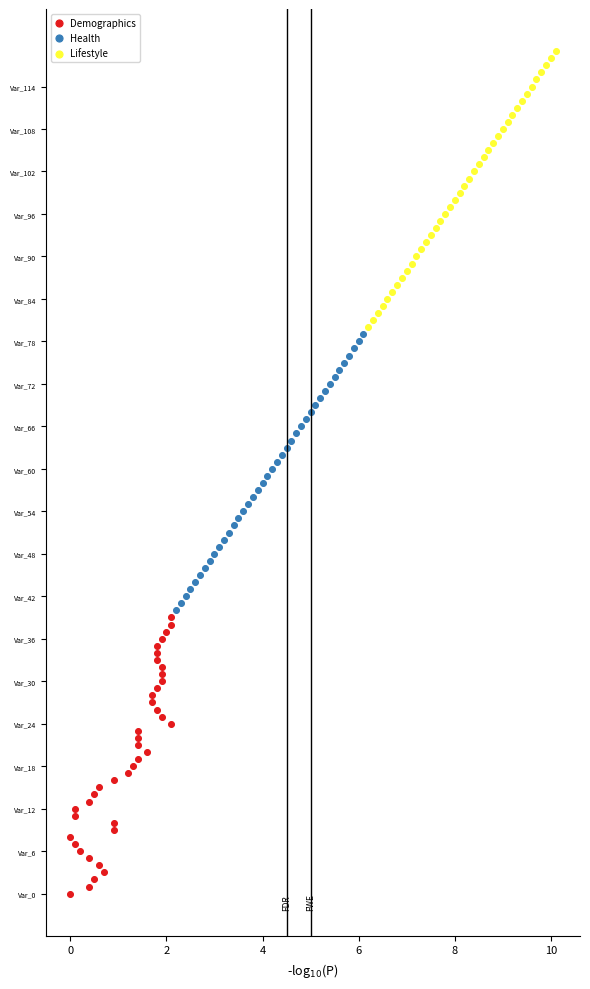

Which series reaches the maximum Y coordinate?

Lifestyle